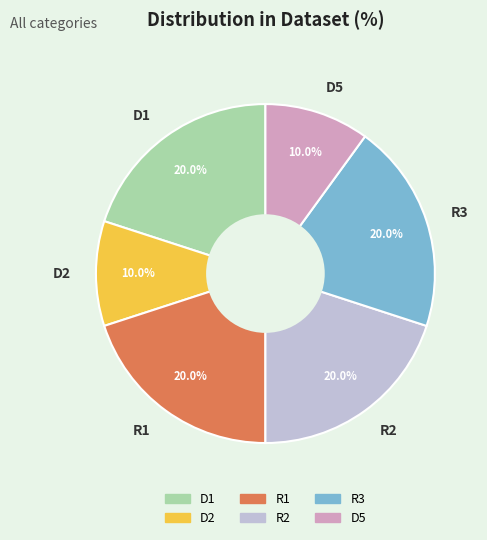

Combined, do R1 and D2 account for over 50%?

No